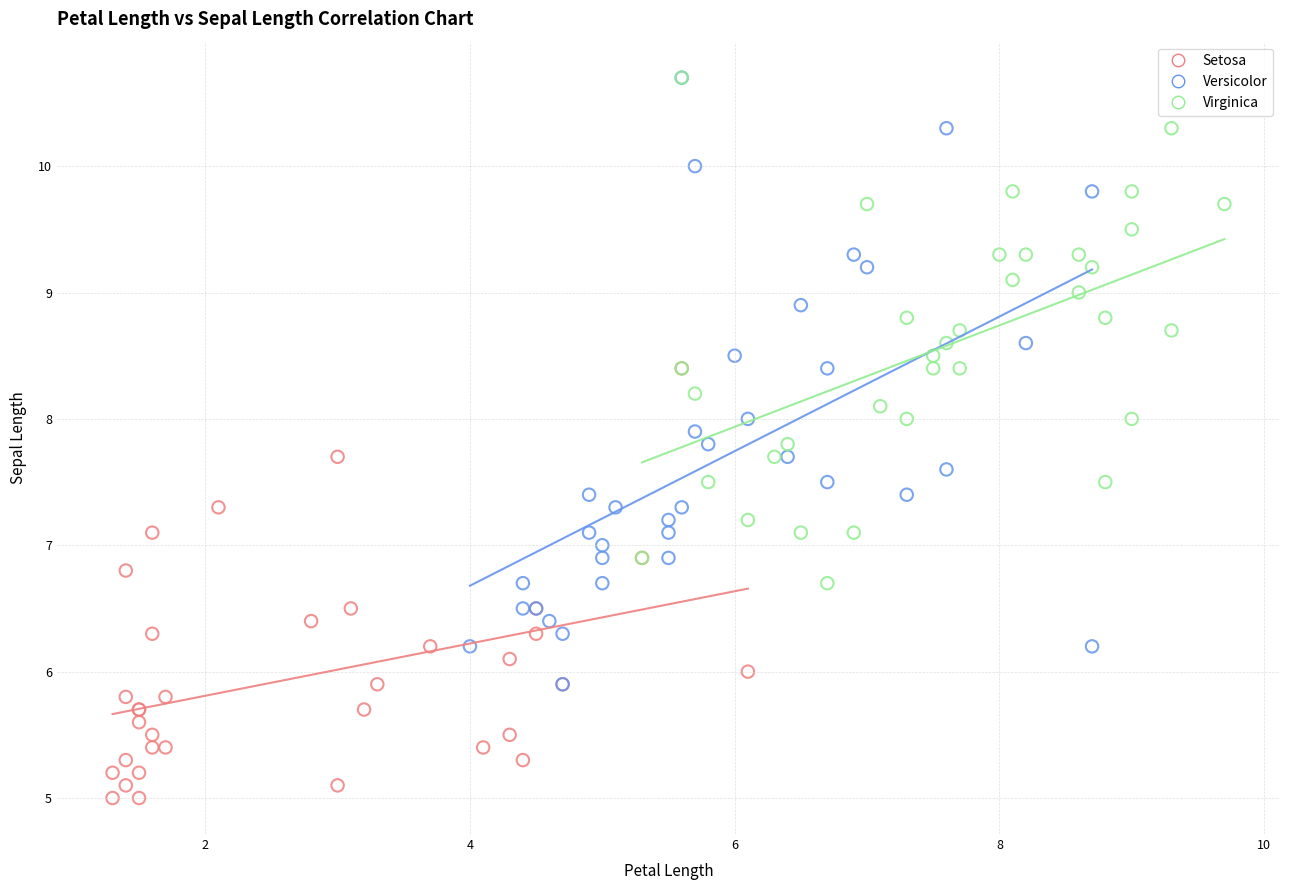

Which series reaches the minimum Y coordinate?

Setosa